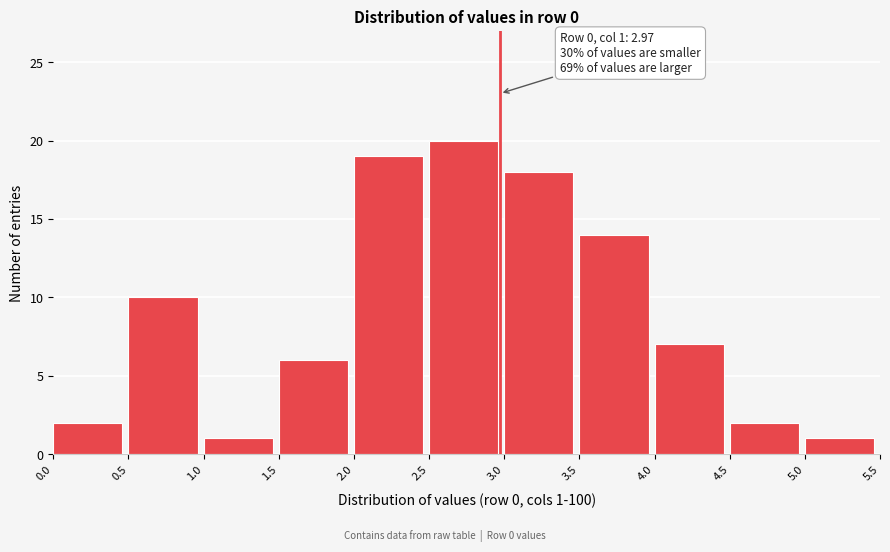

Which range on the x-axis has the tallest bar?

2.5 to 3.0